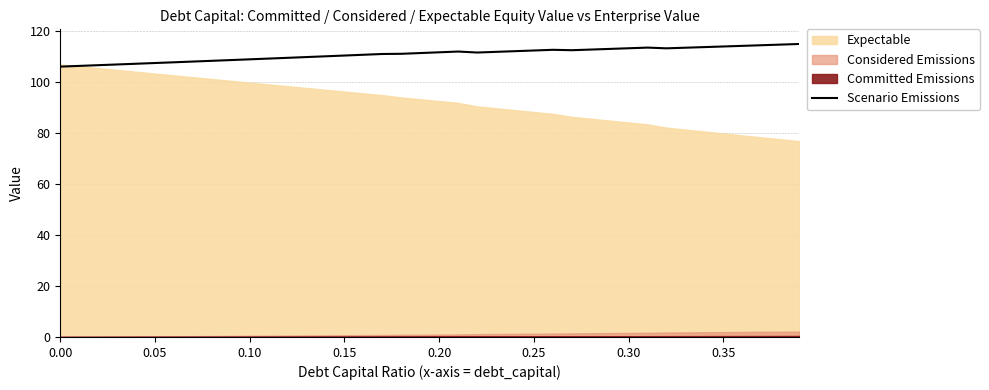

What is the difference between the second highest and minimum values?

8.6